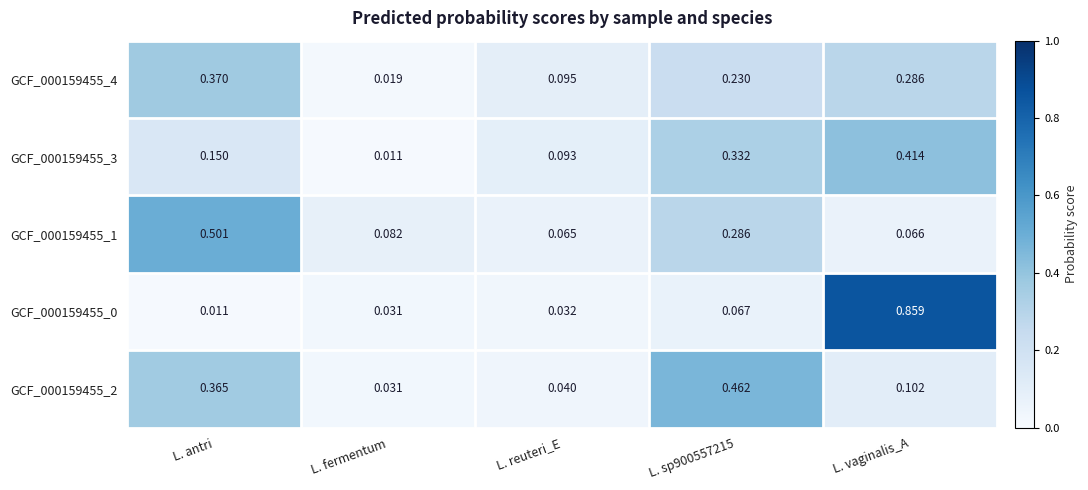

Where is GCF_000159455_0 nearest to the value 0?

L. antri